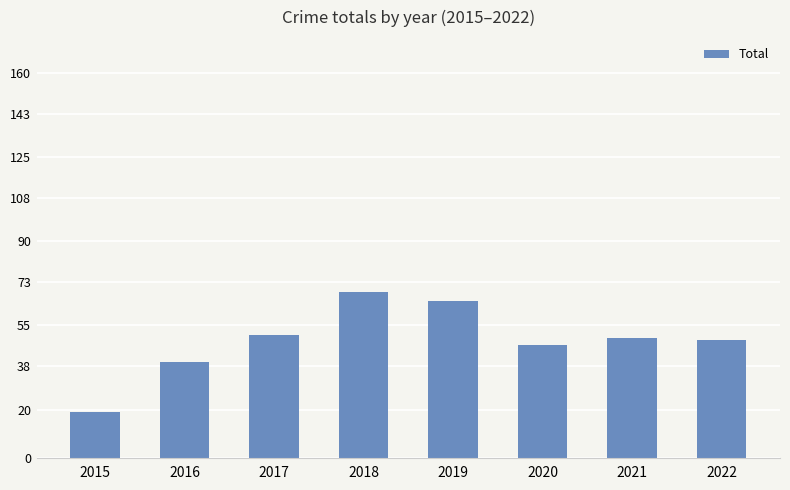

True or false: the data shows 14 at 2021.

False